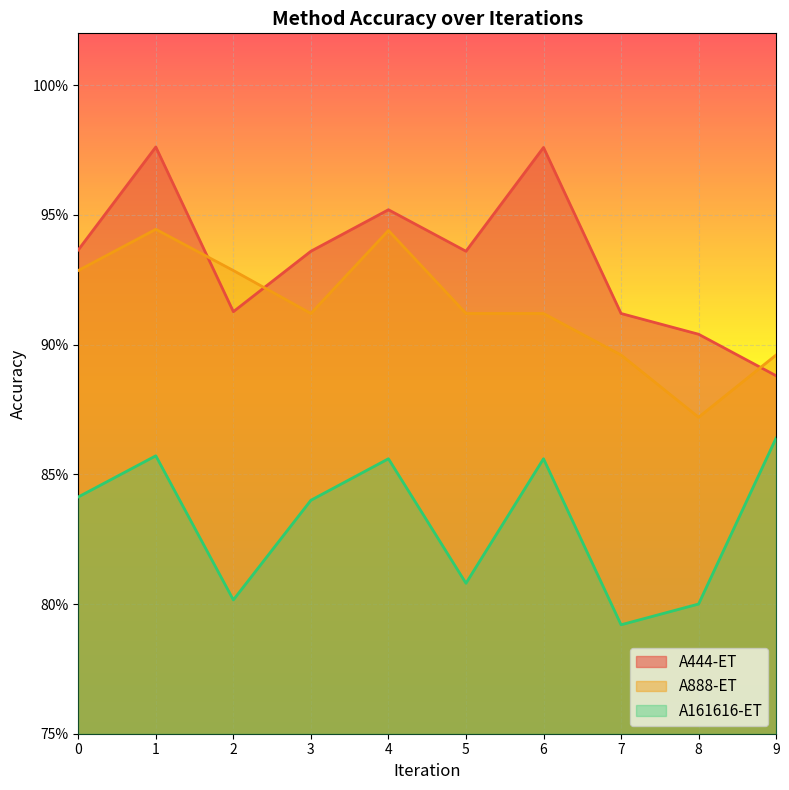

Reading left to right, extract all data points from this chart.

A444-ET: 0=0.9	1=1.0	2=0.9	3=0.9	4=1.0	5=0.9	6=1.0	7=0.9	8=0.9	9=0.9
A888-ET: 0=0.9	1=0.9	2=0.9	3=0.9	4=0.9	5=0.9	6=0.9	7=0.9	8=0.9	9=0.9
A161616-ET: 0=0.8	1=0.9	2=0.8	3=0.8	4=0.9	5=0.8	6=0.9	7=0.8	8=0.8	9=0.9